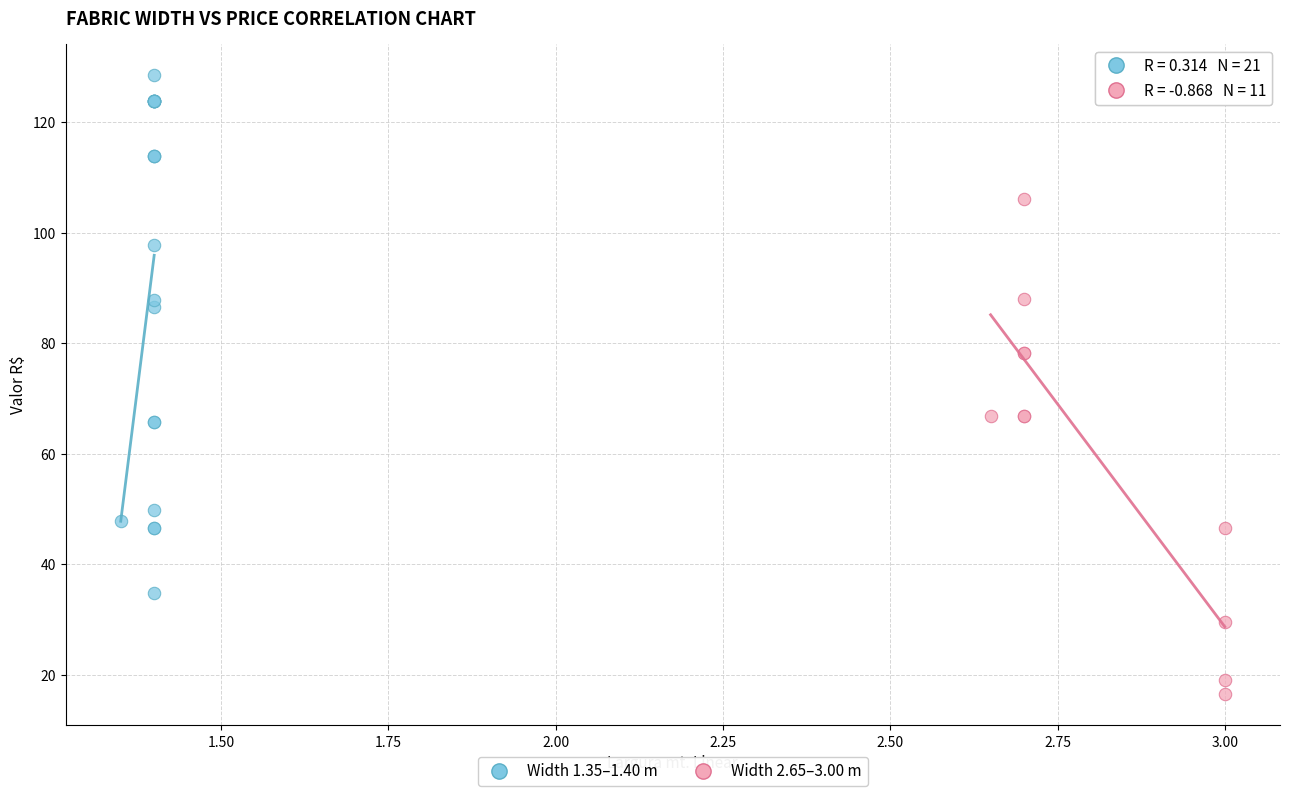

Which series contains the highest Y value?

Width 1.35–1.40 m